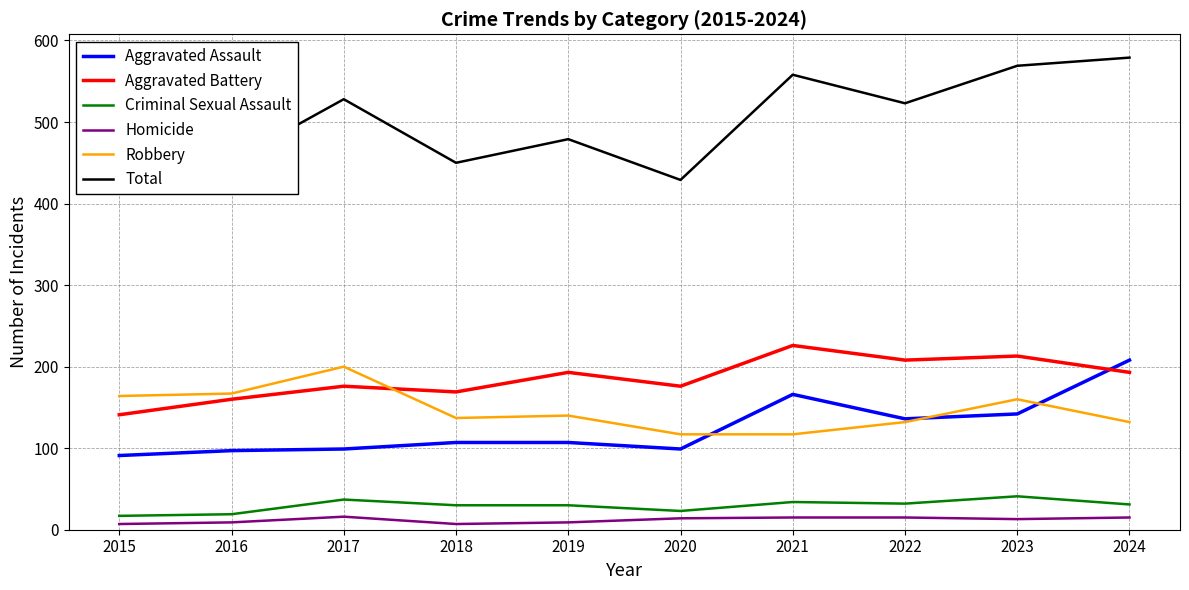

What is the value of the Homicide point at the 4th from the left?

7